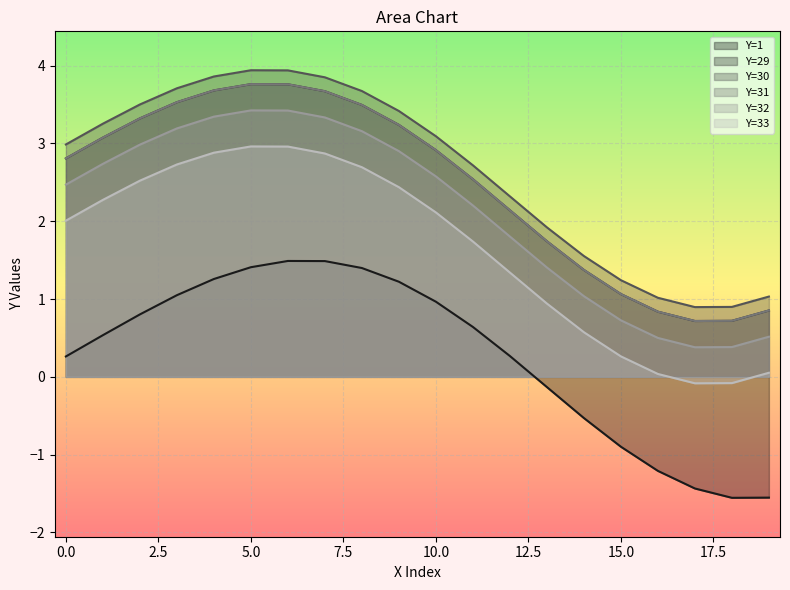

Reading left to right, extract all data points from this chart.

Y=1: 0.3	0.5	0.8	1.0	1.3	1.4	1.5	1.5	1.4	1.2	1.0	0.6	0.3	-0.1	-0.5	-0.9	-1.2	-1.4	-1.6	-1.6
Y=29: 2.8	3.1	3.3	3.5	3.7	3.8	3.8	3.7	3.5	3.2	2.9	2.5	2.1	1.7	1.4	1.1	0.8	0.7	0.7	0.9
Y=30: 3.0	3.3	3.5	3.7	3.9	3.9	3.9	3.8	3.7	3.4	3.1	2.7	2.3	1.9	1.6	1.2	1.0	0.9	0.9	1.0
Y=31: 2.8	3.1	3.3	3.5	3.7	3.8	3.8	3.7	3.5	3.2	2.9	2.5	2.1	1.7	1.4	1.1	0.8	0.7	0.7	0.9
Y=32: 2.5	2.7	3.0	3.2	3.3	3.4	3.4	3.3	3.2	2.9	2.6	2.2	1.8	1.4	1.0	0.7	0.5	0.4	0.4	0.5
Y=33: 2.0	2.3	2.5	2.7	2.9	3.0	3.0	2.9	2.7	2.4	2.1	1.7	1.3	0.9	0.6	0.3	0.0	-0.1	-0.1	0.1